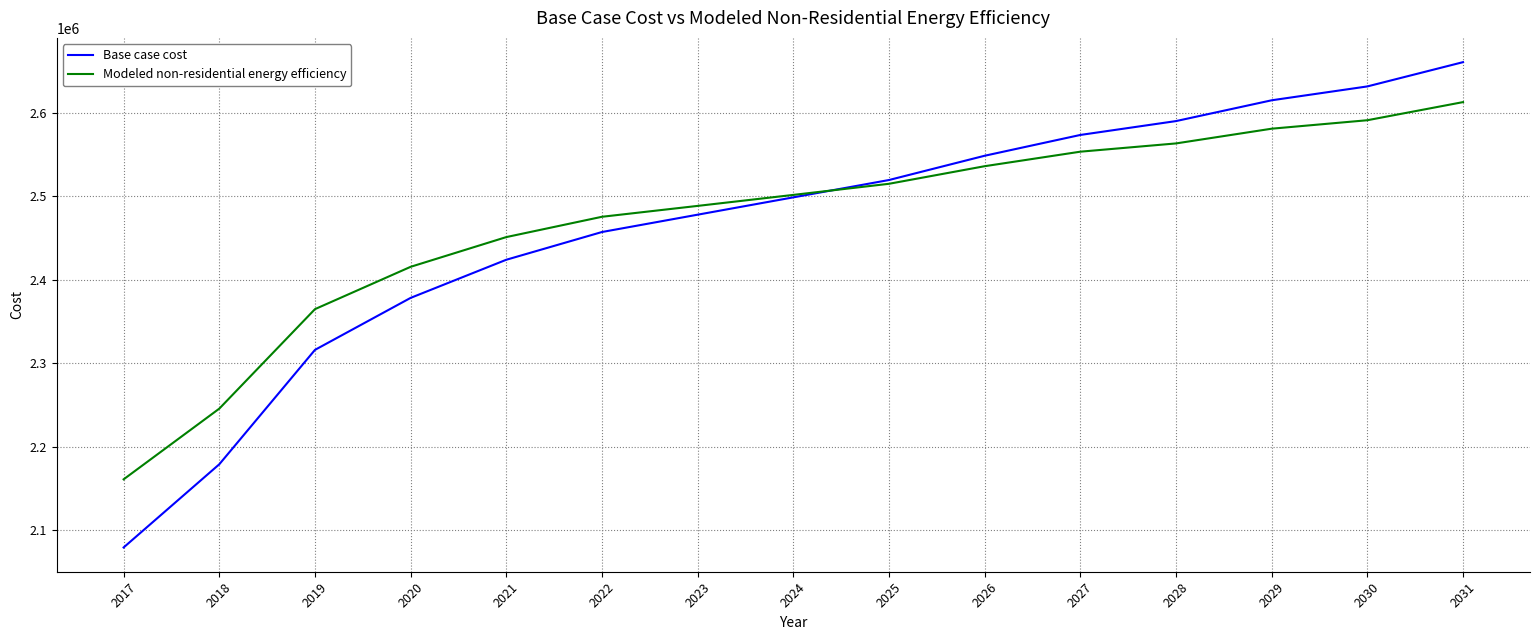

At how many categories does at least one series exceed 2441200?

11